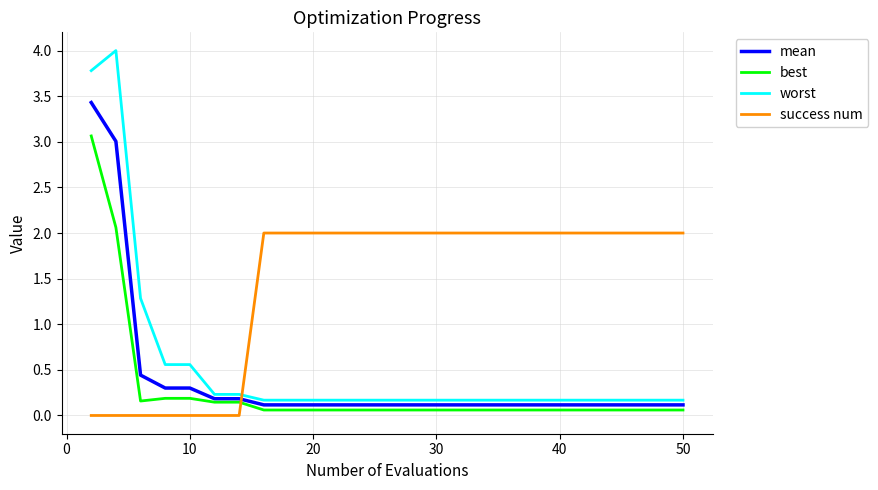

Does the chart display data point markers on the line(s)?

No